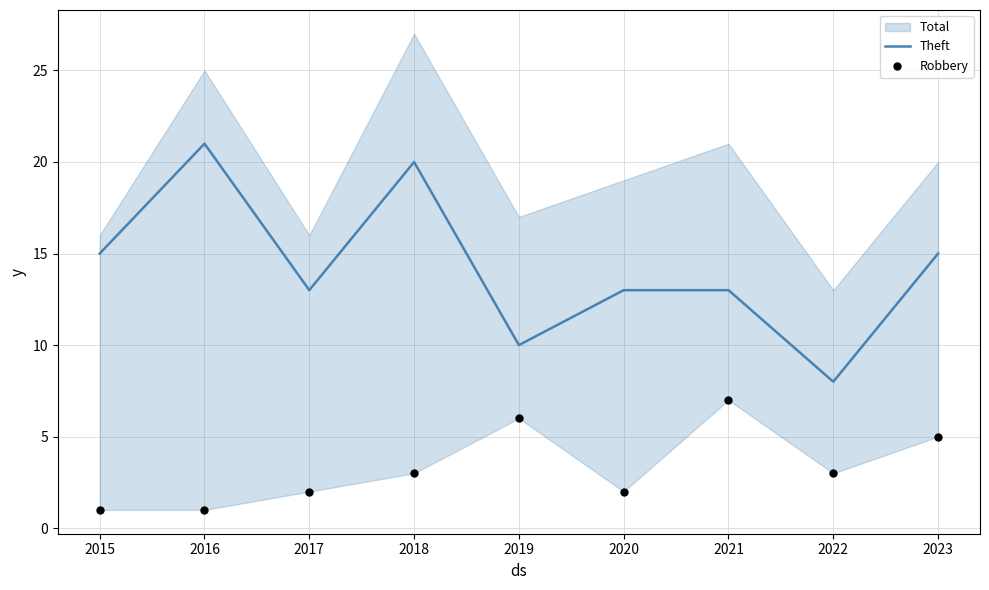

At how many categories does at least one series exceed 18?

2